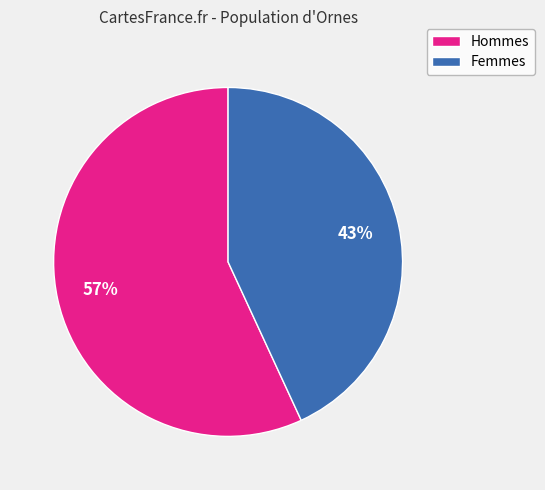

To the nearest percent, what is the average slice percentage?

50%